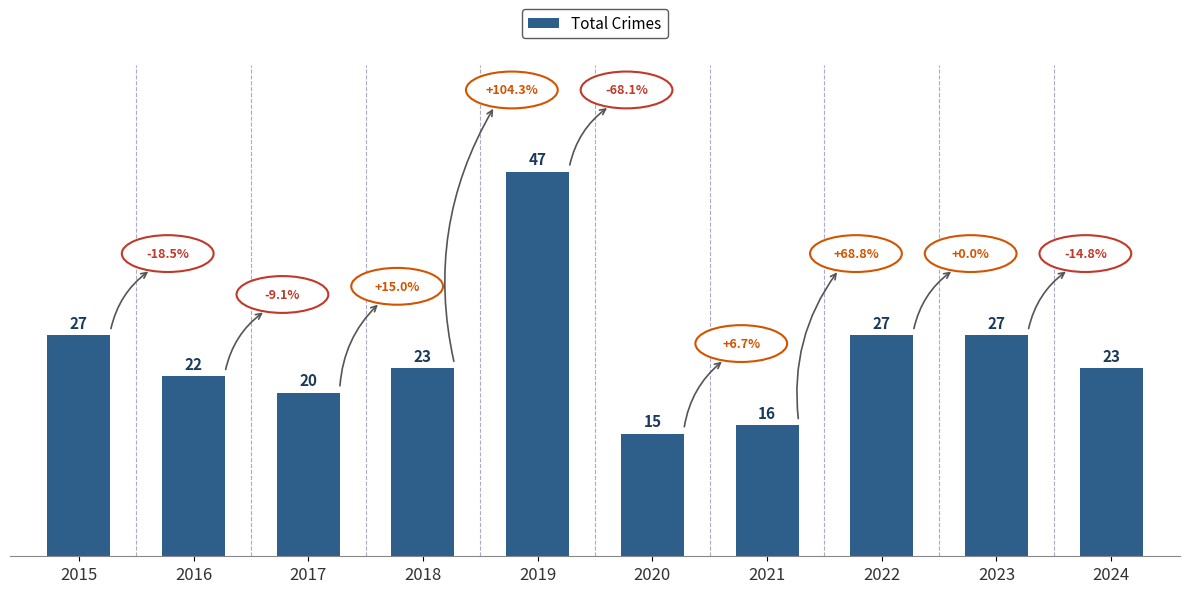

Approximately how many times larger is the value at 2023 compared to 2019?

0.6